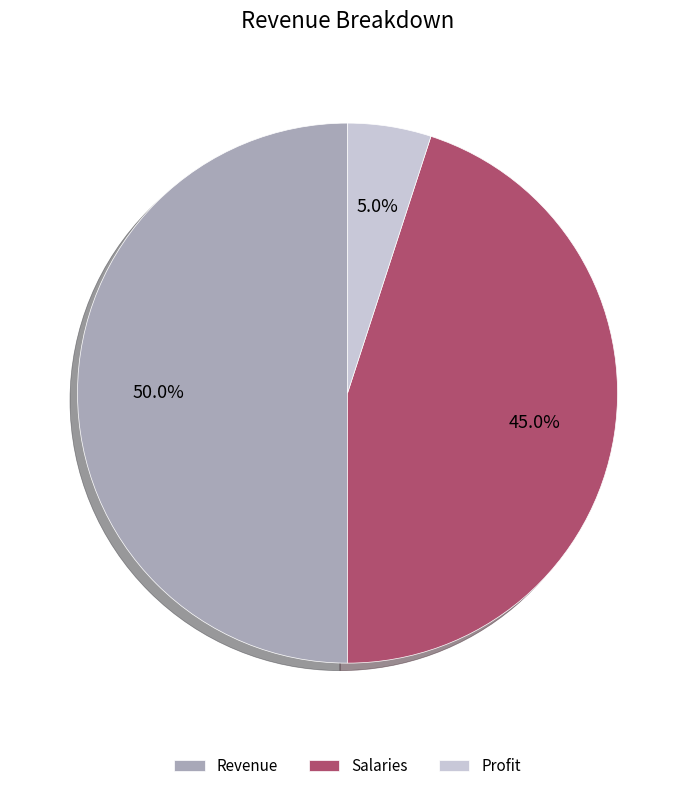

To the nearest percent, what portion does Salaries represent?

45%